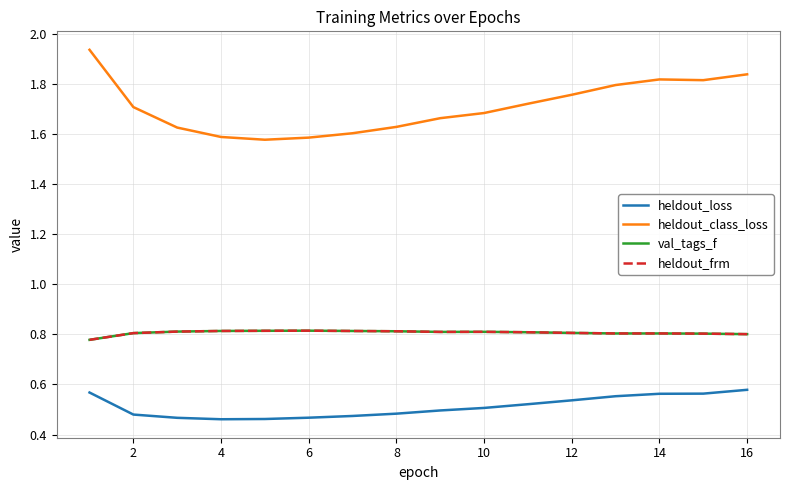

Does the chart display data point markers on the line(s)?

No